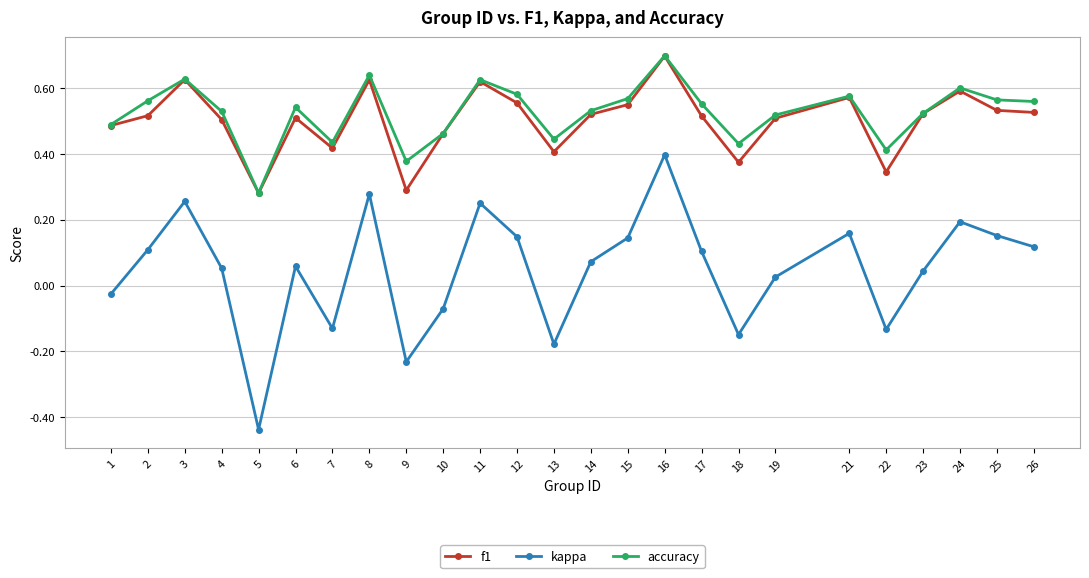

At which label does kappa reach its peak?

16